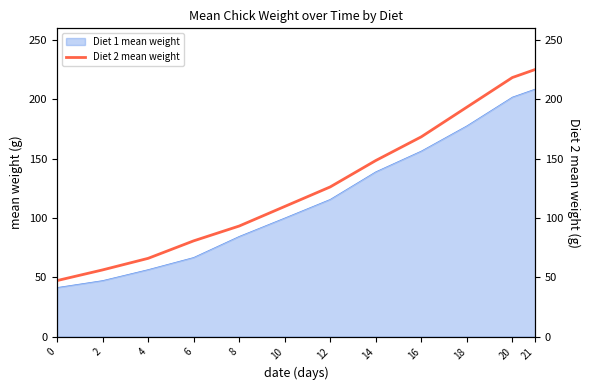

Which has a higher value, 4 or 10?

10